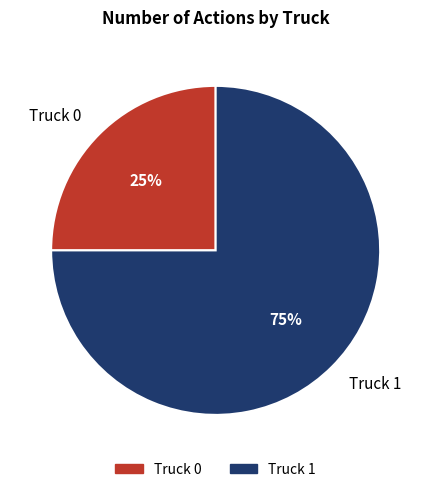

How many slices are in this pie chart?

2